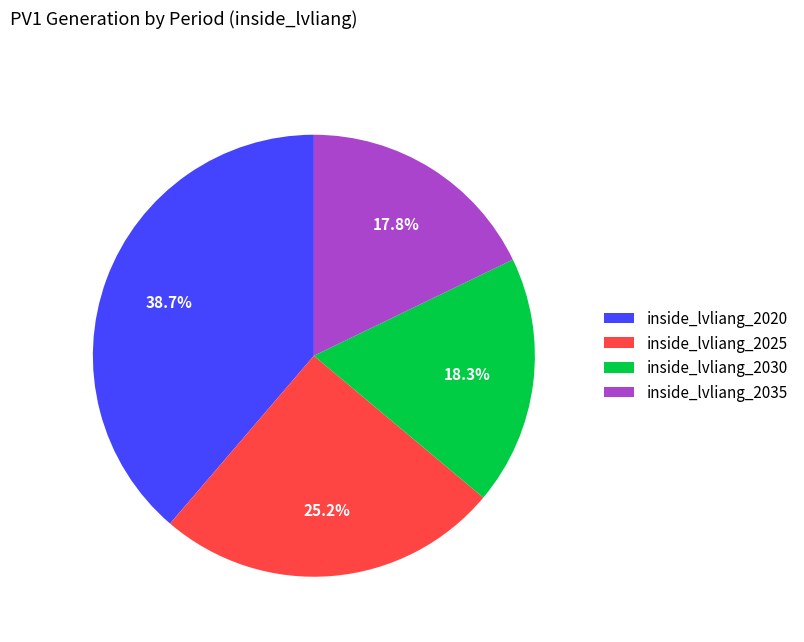

Does inside_lvliang_2020 account for over 50% of the chart?

No